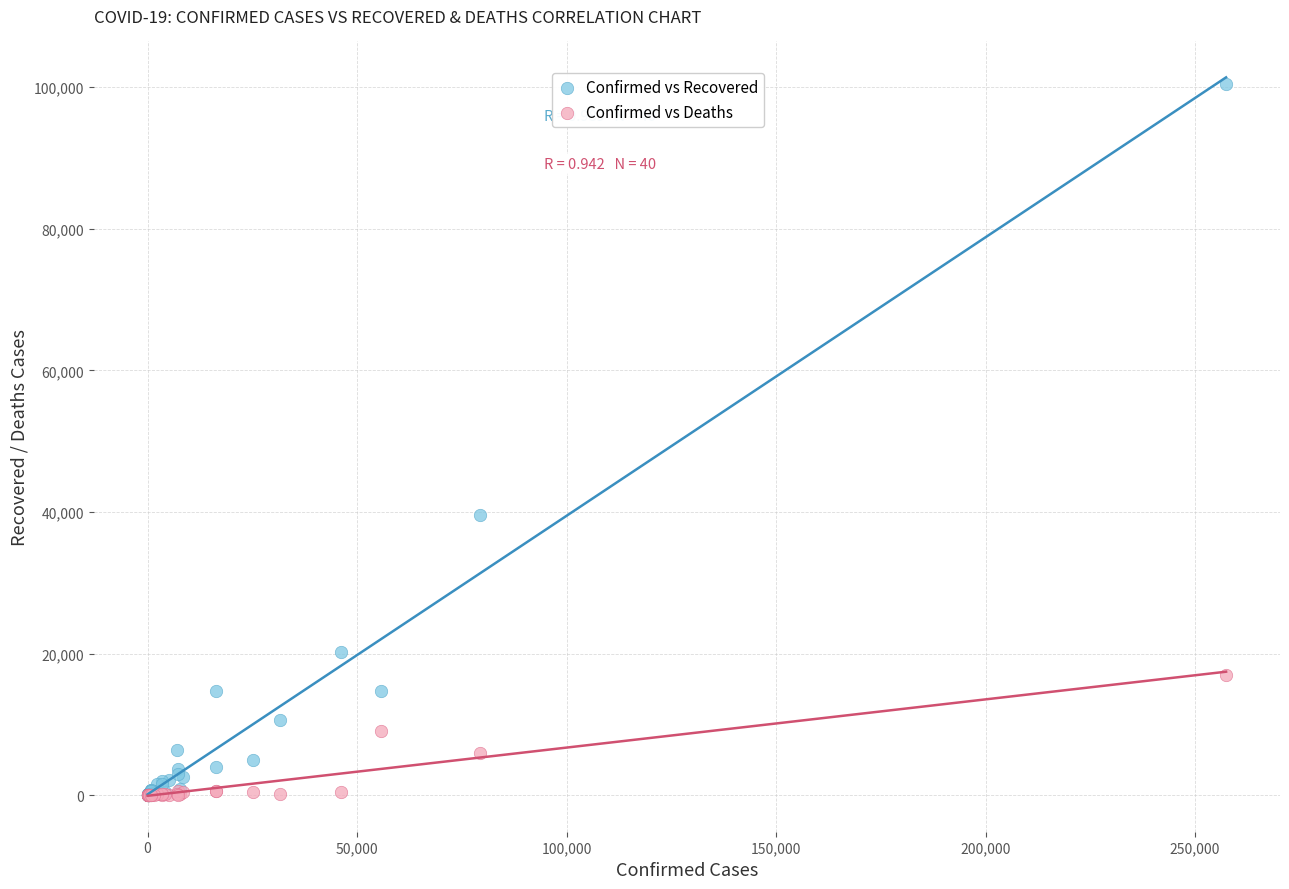

What are all the series names shown in the legend?

Confirmed vs Recovered, Confirmed vs Deaths